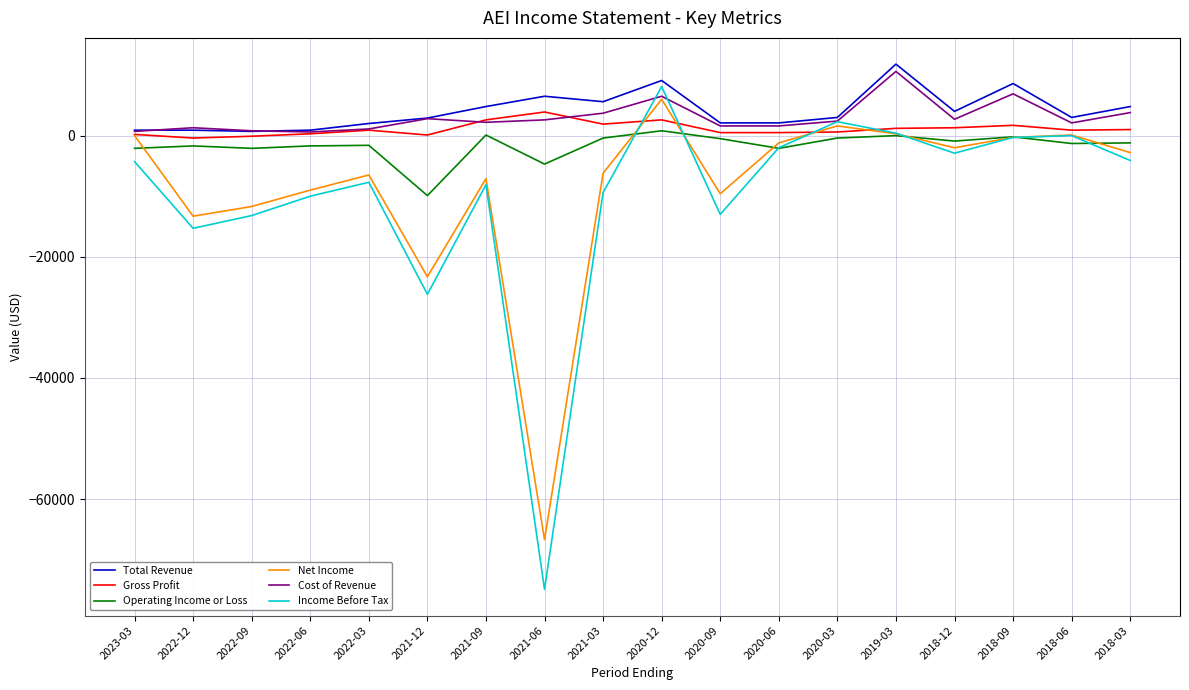

How many lines are shown in the chart?

6